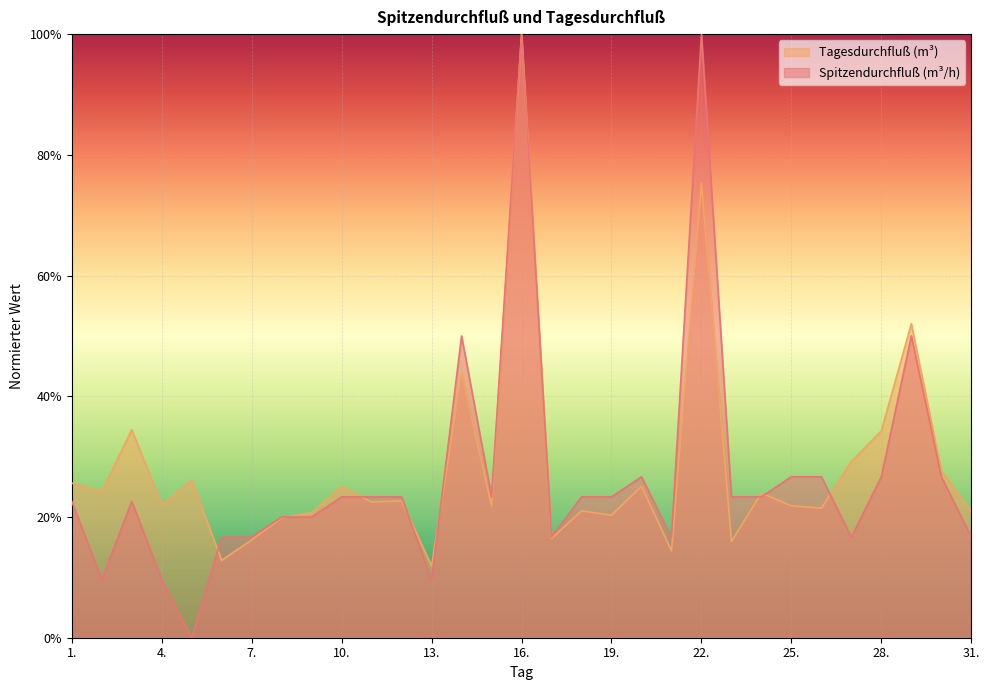

What is the sum of all Spitzendurchfluß values?

8.3